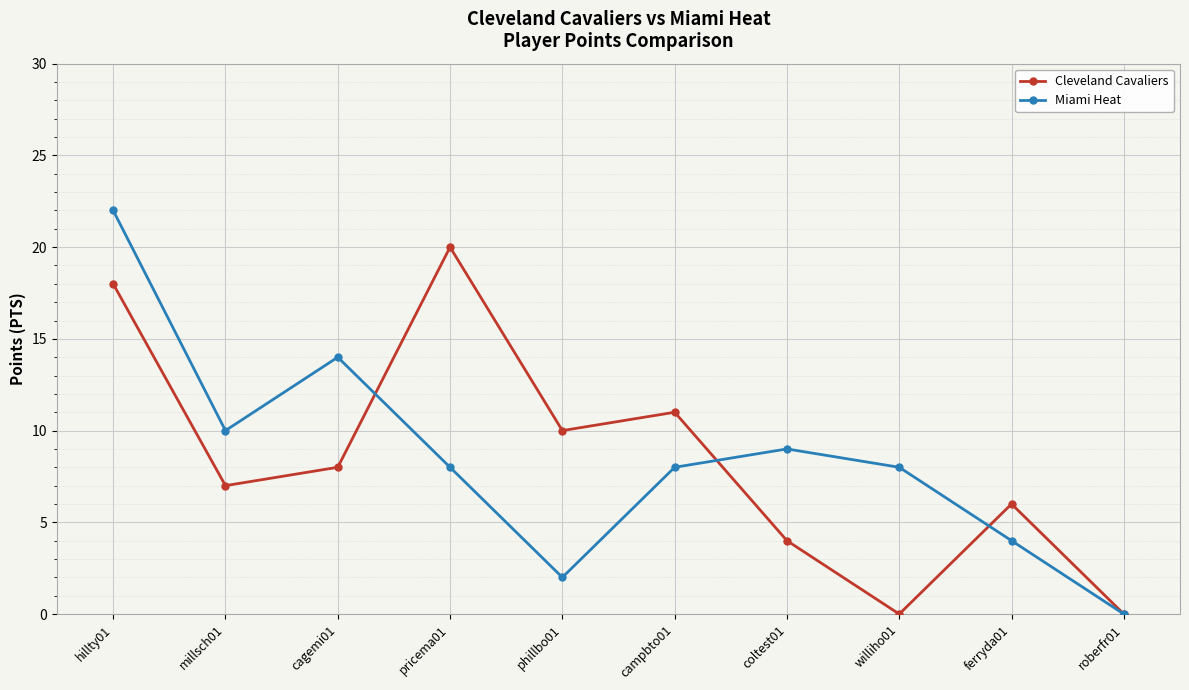

Rank the series by their maximum value, from lowest to highest.

Cleveland Cavaliers, Miami Heat